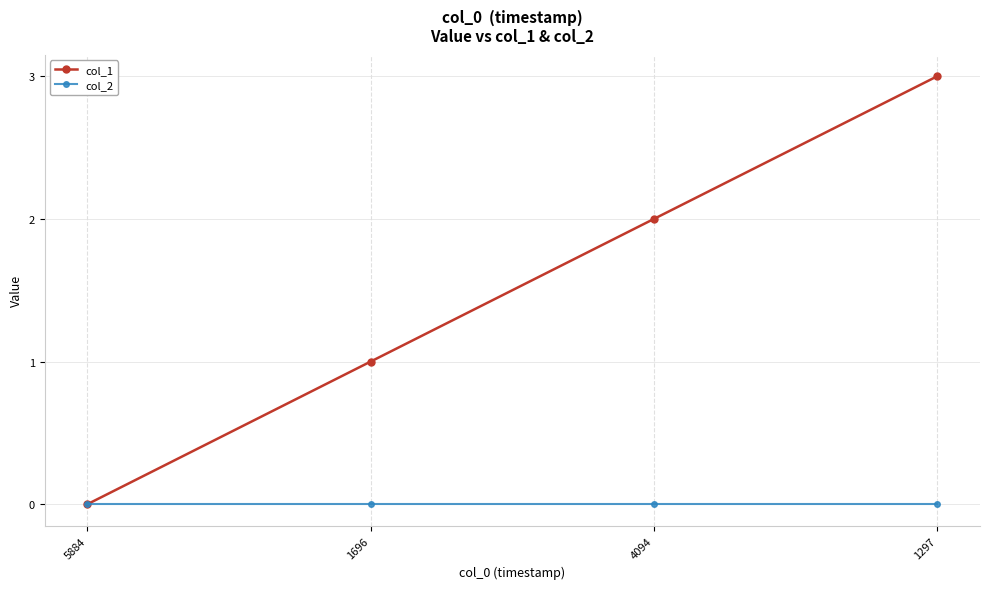

What position from the right is 4094?

2